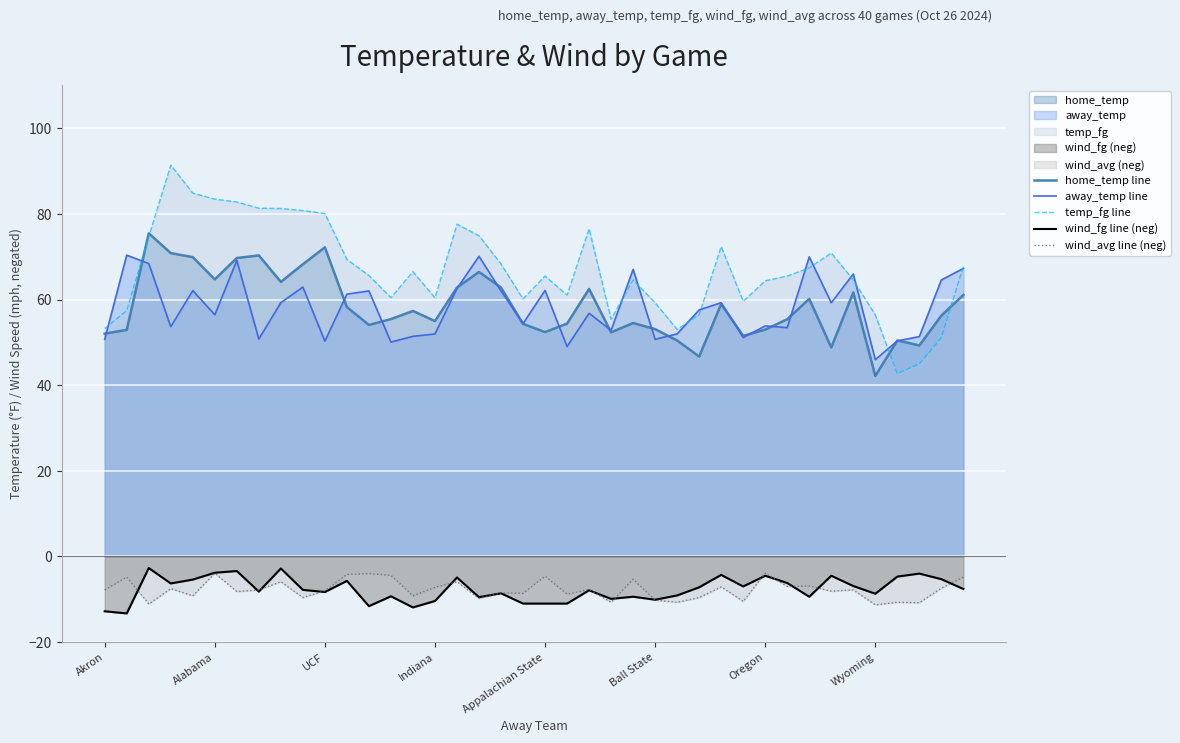

True or false: away_temp line has a value of 79.1 at Ball State.

False